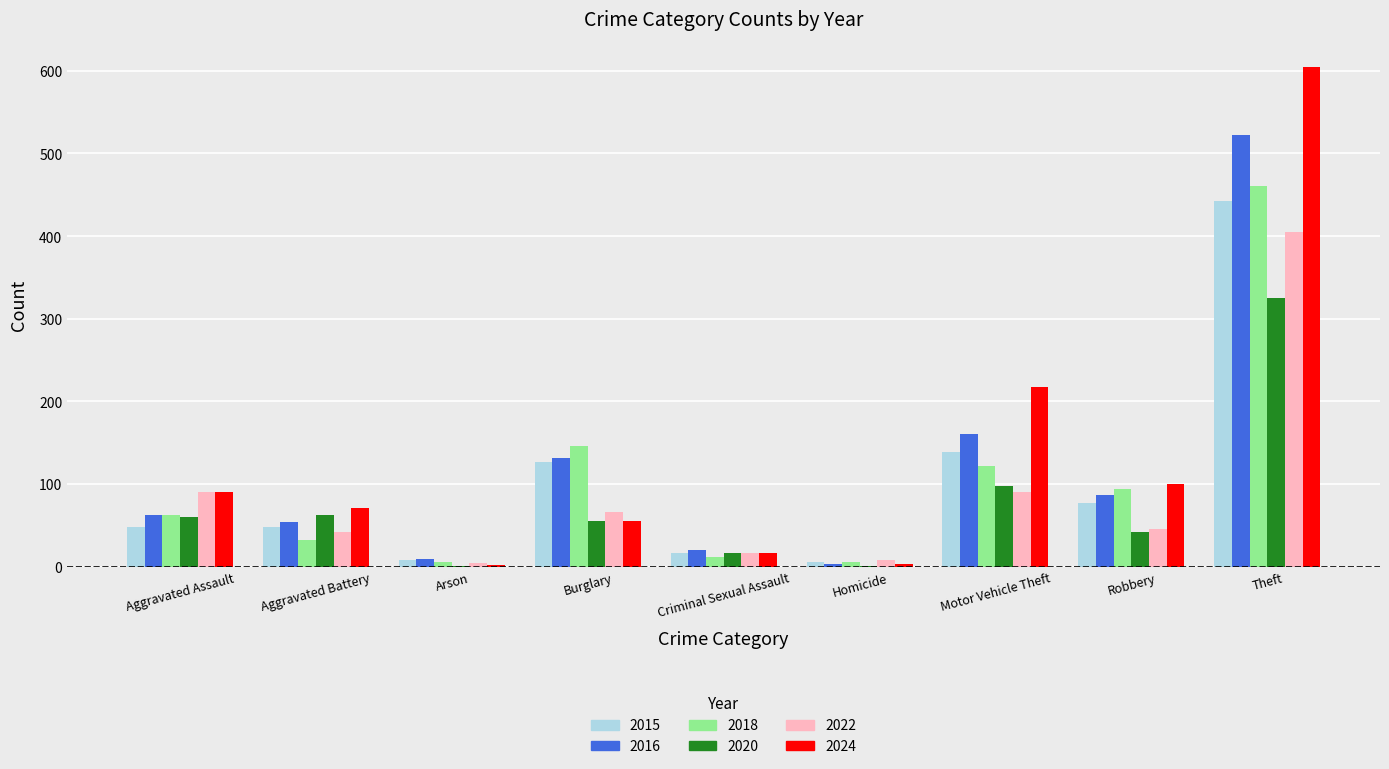

Which series changed the most between Burglary and Theft?

2024